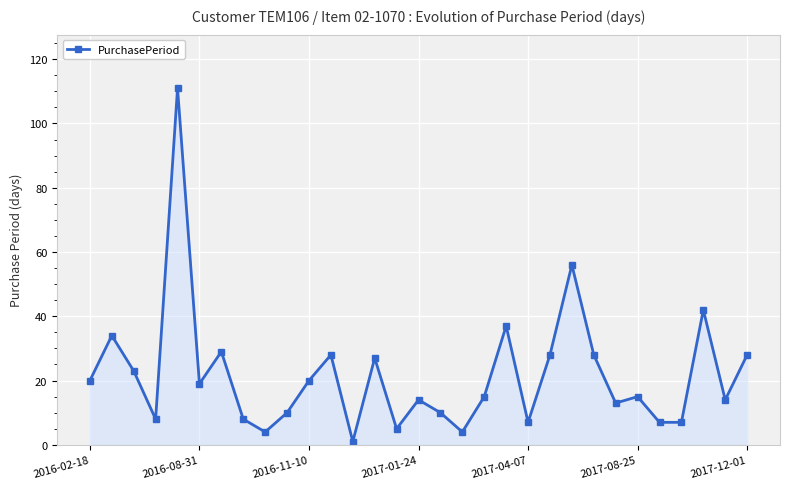

True or false: there are more than 2 points higher than both neighbors.

True